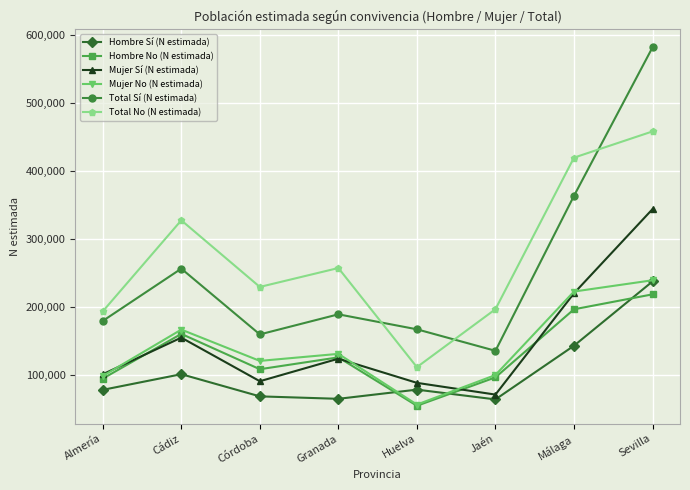

Rank the series at Córdoba from highest to lowest value.

Total No (N estimada), Total Sí (N estimada), Mujer No (N estimada), Hombre No (N estimada), Mujer Sí (N estimada), Hombre Sí (N estimada)